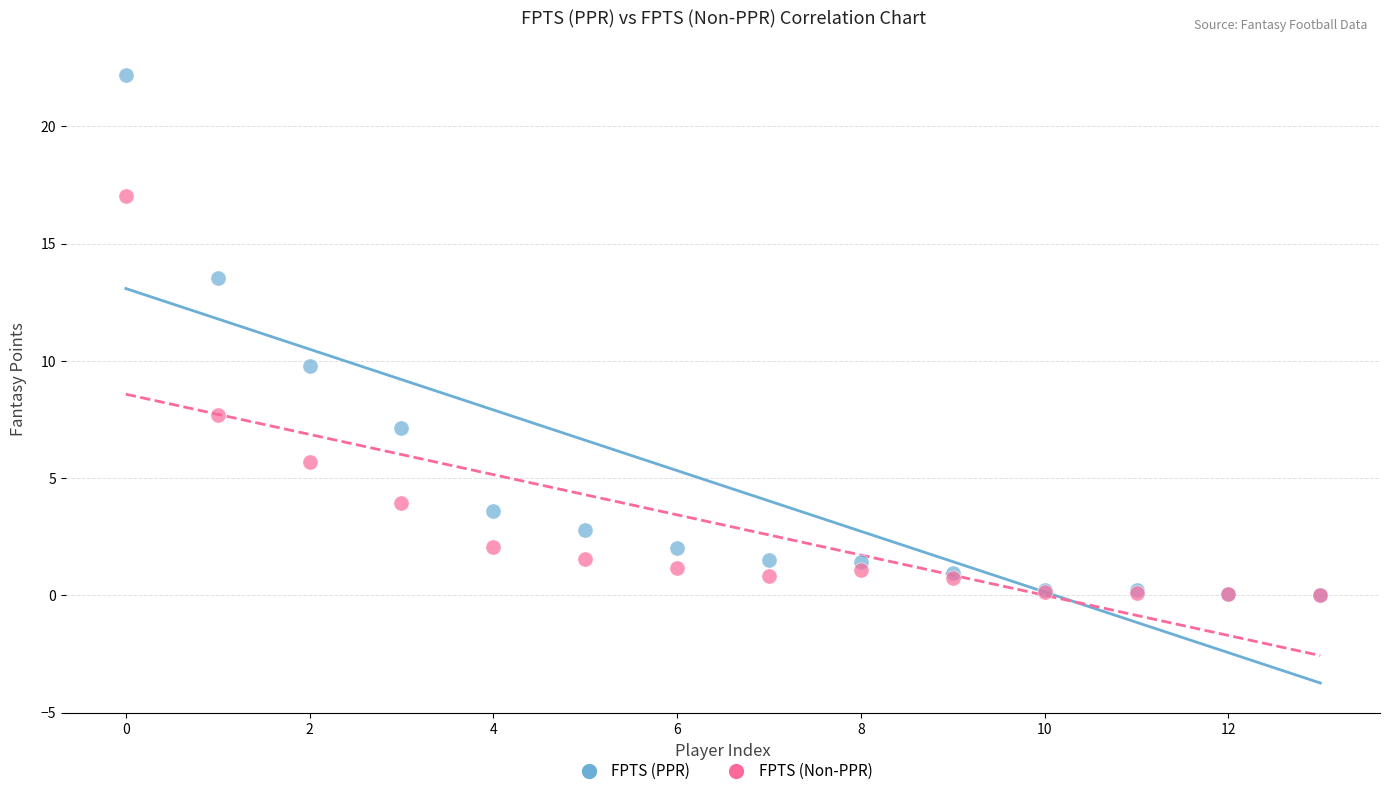

In the FPTS (Non-PPR) series, what Y value is closest to 8?

7.7